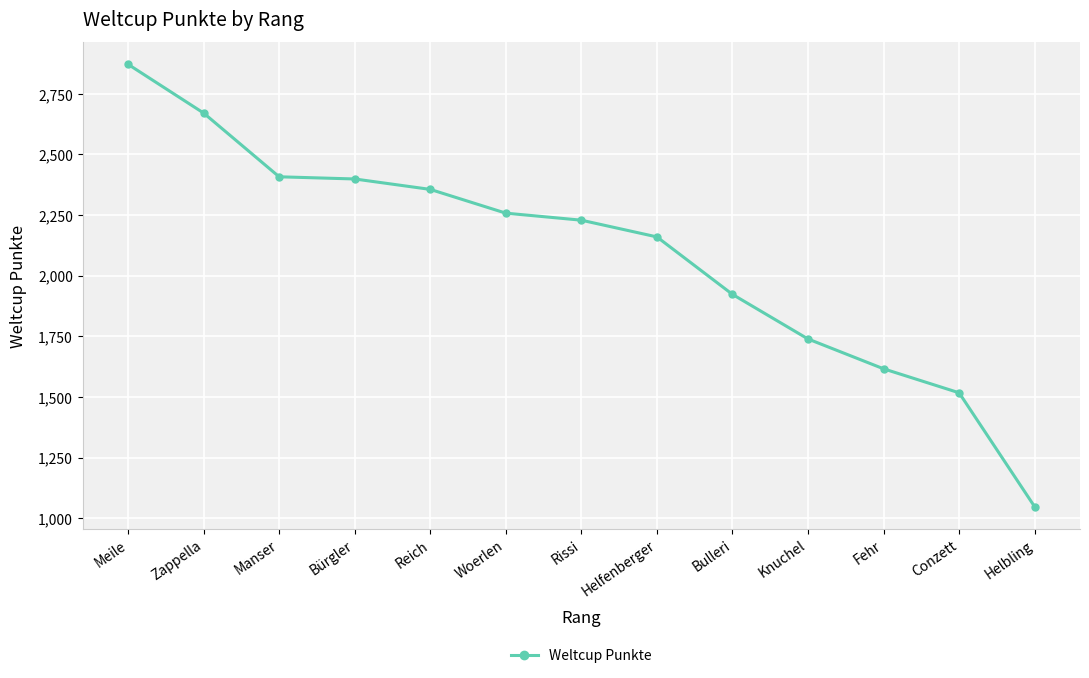

What is the label of the 11th point from the left?

Fehr